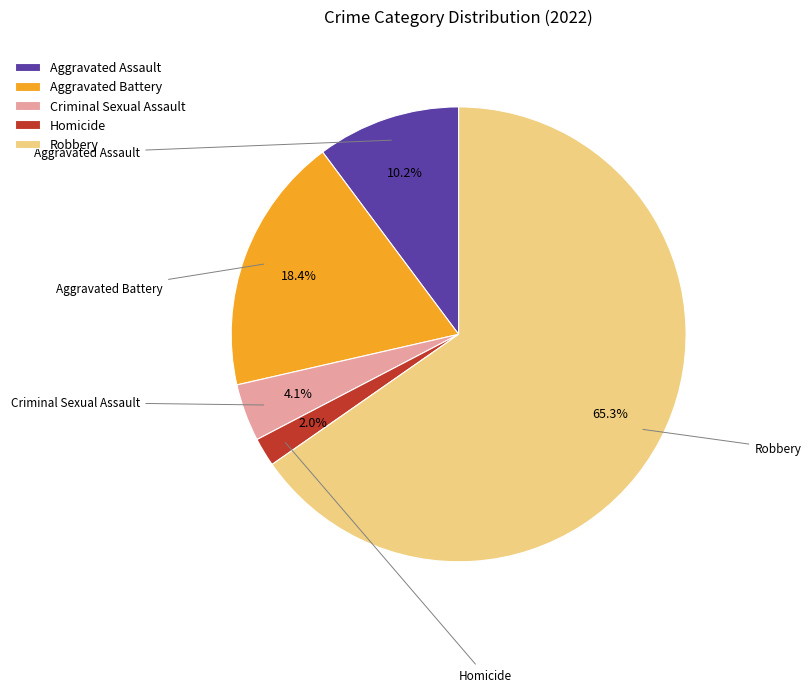

How many segments does this pie chart have?

5